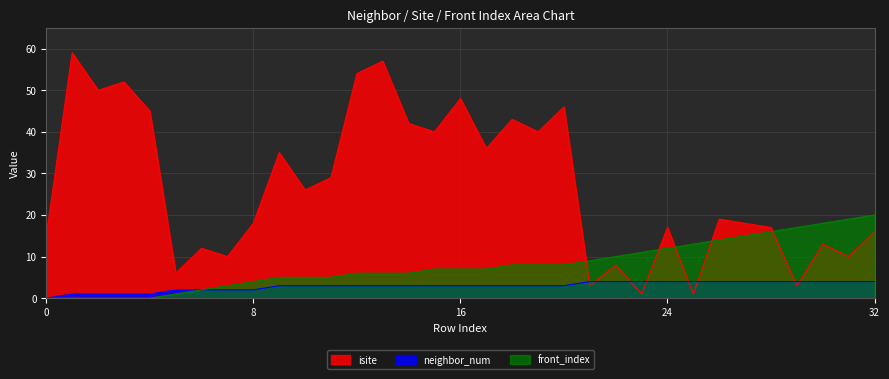

True or false: neighbor_num has a value of 1 at 10.

False